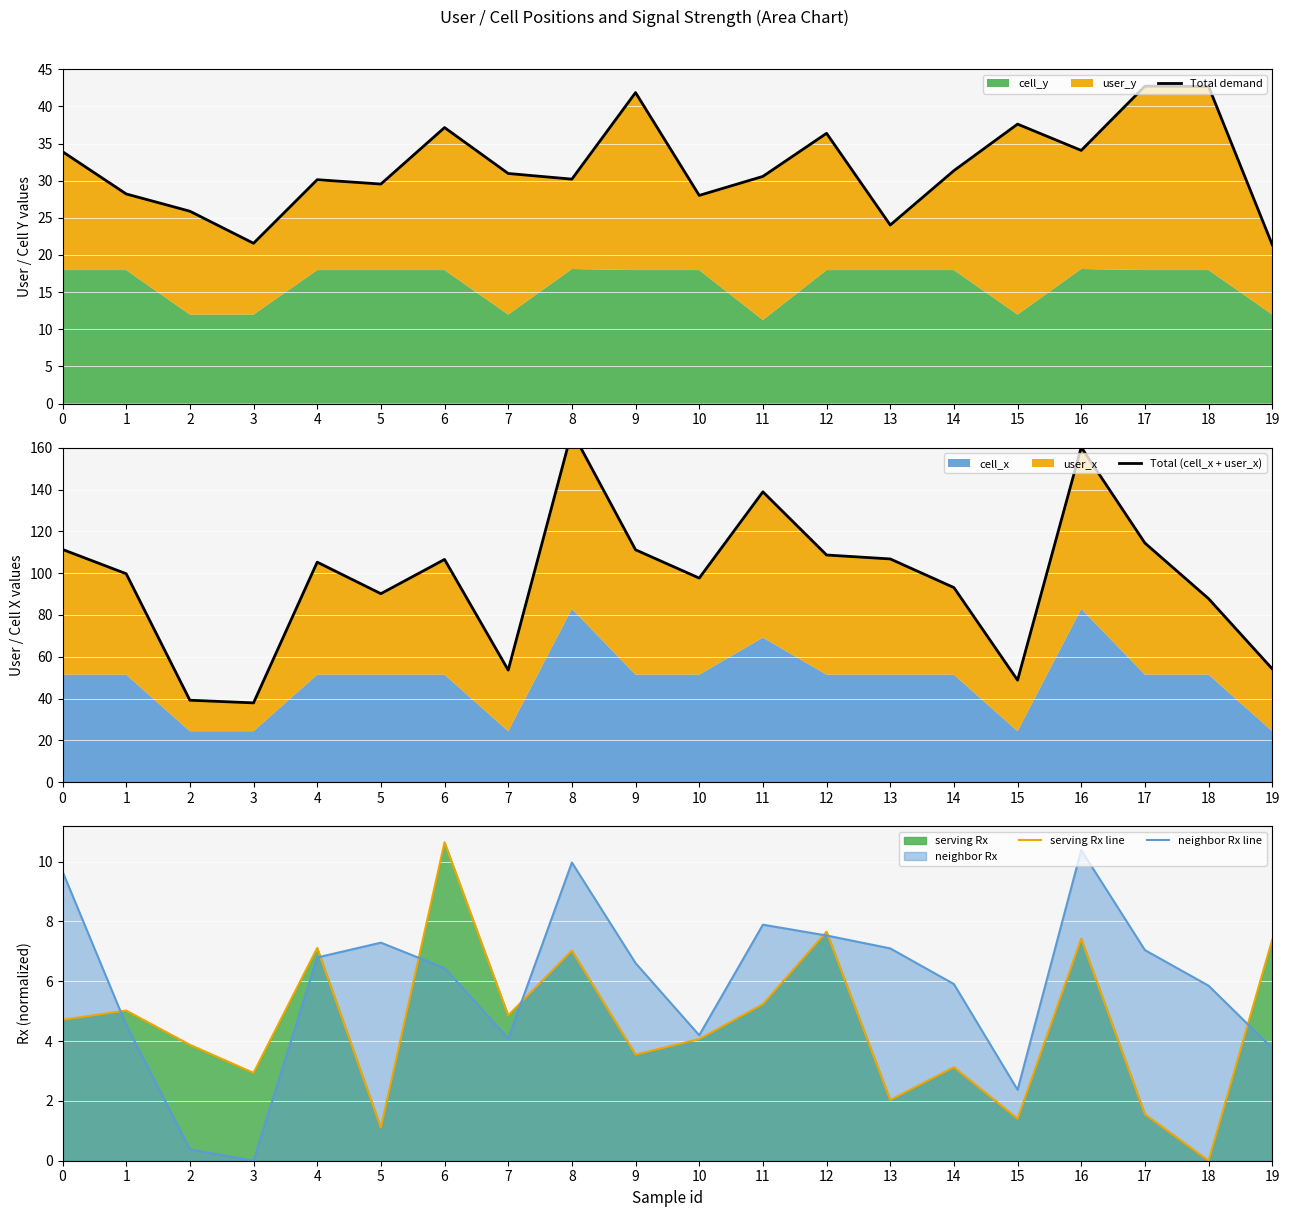

What value does the Total demand series have at 4?

30.1